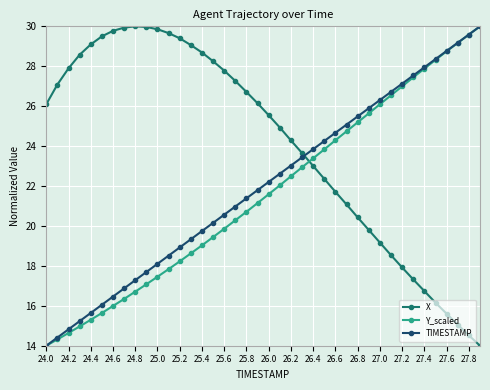

What is the maximum value for Y_scaled?

30.0